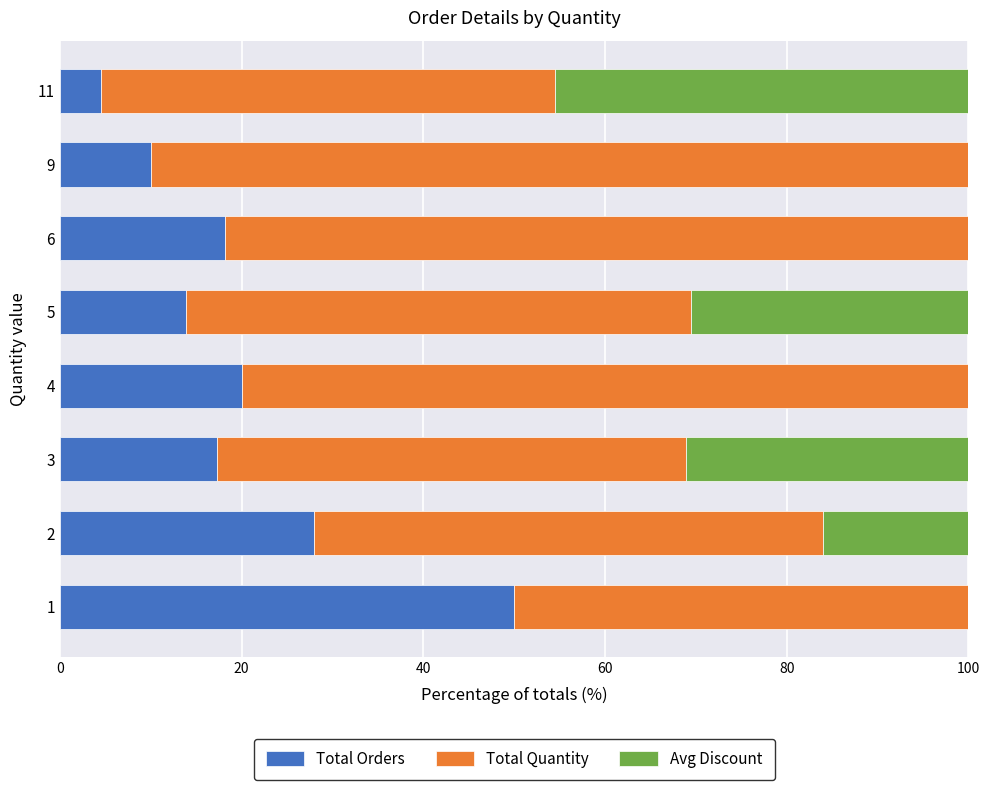

What is the total value across all series at 1?

100.0